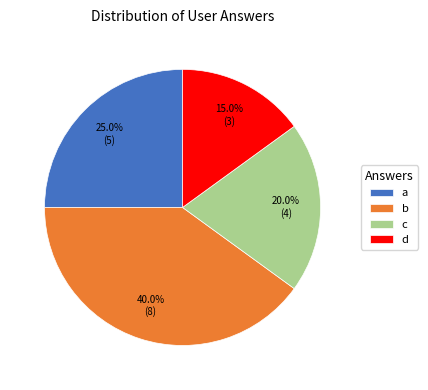

Rank the categories by value from lowest to highest.

d, c, a, b